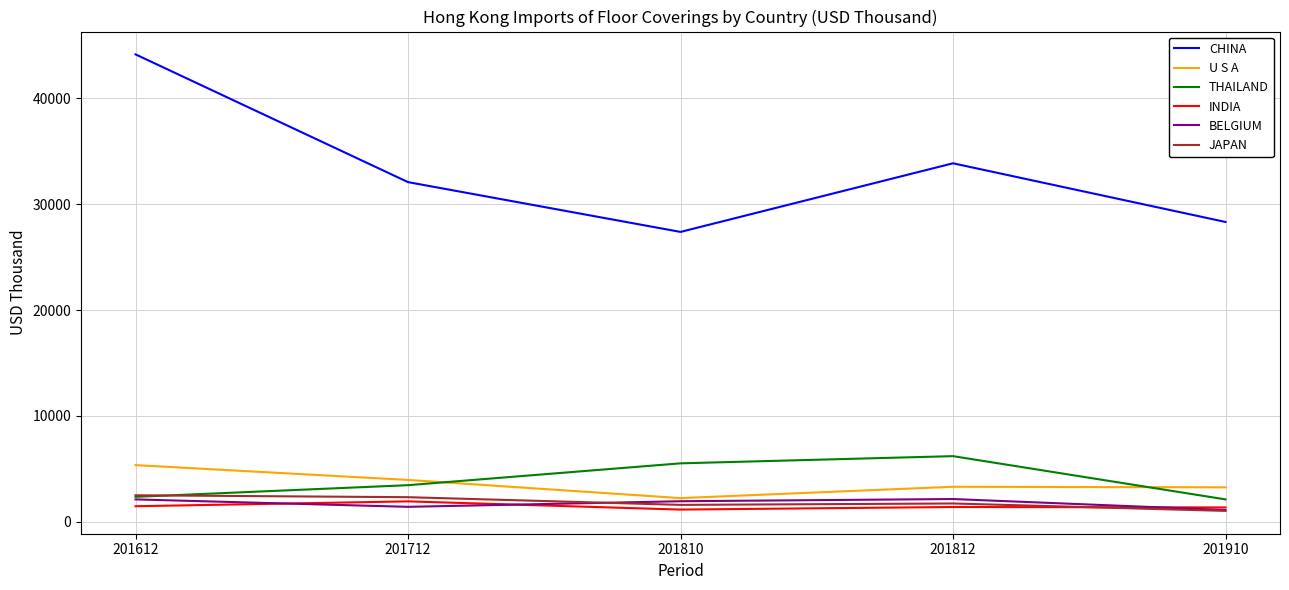

Where do JAPAN and THAILAND first cross each other?

201612 and 201712